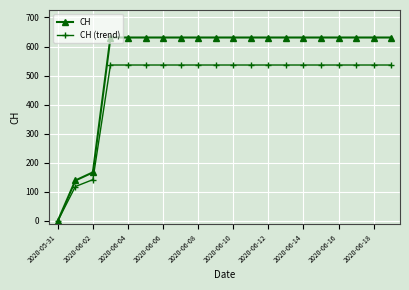

What is the difference between the second highest and second lowest values in the CH (trend) series?

418.2